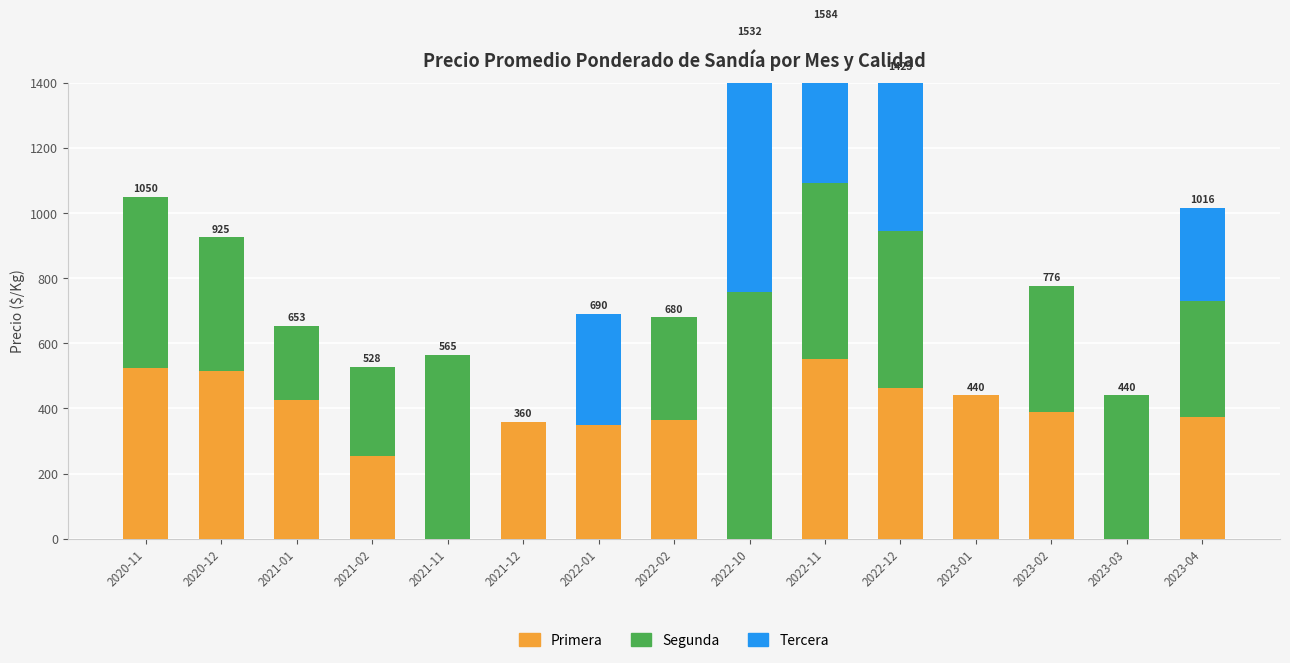

Reading right to left, transcribe all the data shown in this chart.

Primera: 2023-04=374	2023-03=0	2023-02=389	2023-01=440	2022-12=463	2022-11=552	2022-10=0	2022-02=365	2022-01=350	2021-12=360	2021-11=0	2021-02=253	2021-01=425	2020-12=515	2020-11=525
Segunda: 2023-04=356	2023-03=440	2023-02=387	2023-01=0	2022-12=481	2022-11=541	2022-10=757	2022-02=315	2022-01=0	2021-12=0	2021-11=565	2021-02=275	2021-01=228	2020-12=410	2020-11=525
Tercera: 2023-04=286	2023-03=0	2023-02=0	2023-01=0	2022-12=479	2022-11=491	2022-10=775	2022-02=0	2022-01=340	2021-12=0	2021-11=0	2021-02=0	2021-01=0	2020-12=0	2020-11=0